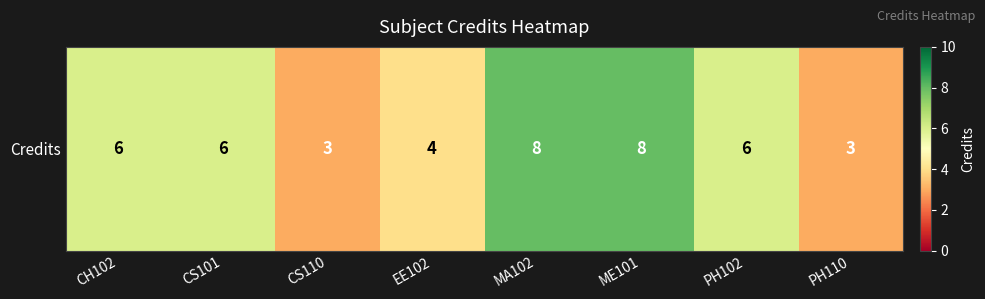

Is it true that the value at EE102 is 1?

False